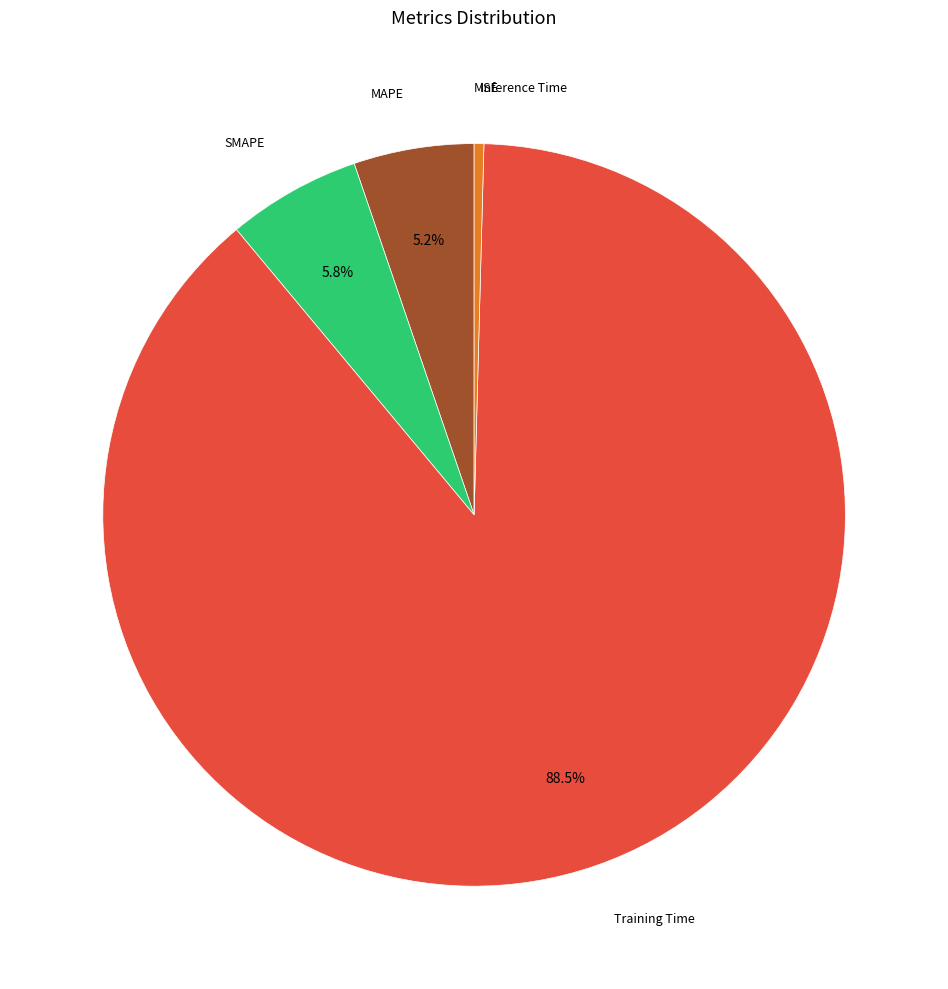

Does any single category account for the majority?

Yes